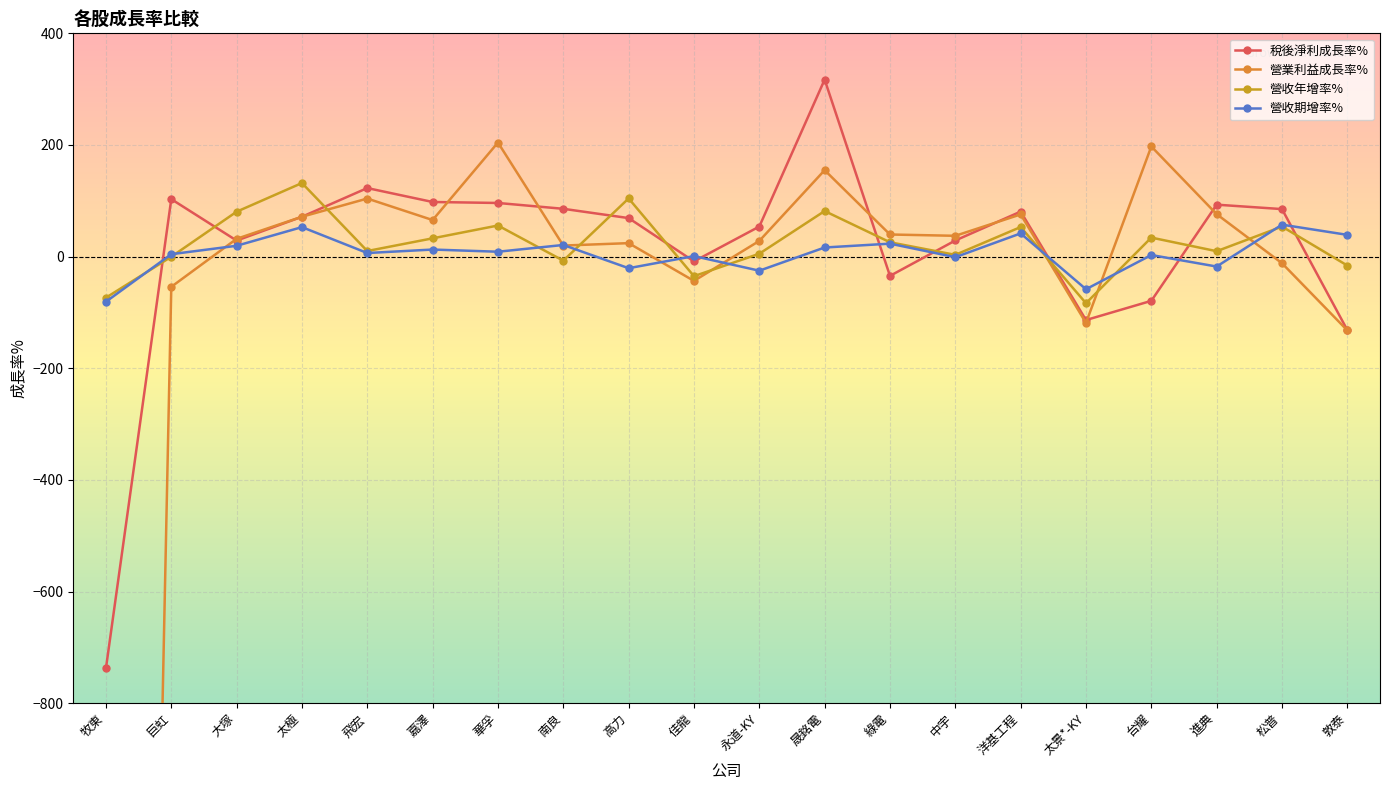

True or false: 營收期增率% has more than 2 interior local peaks.

True